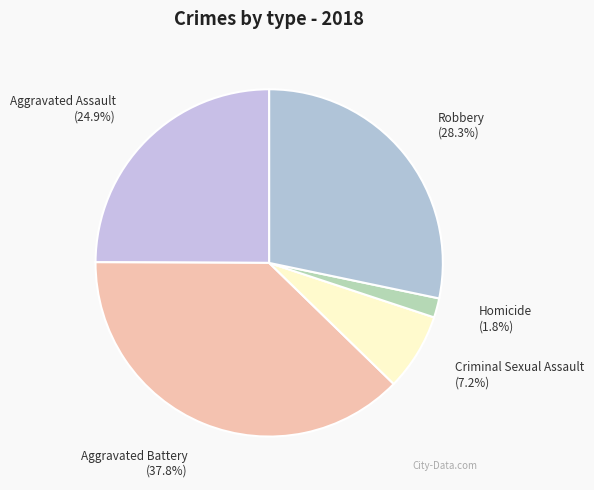

How many slices are in this pie chart?

5